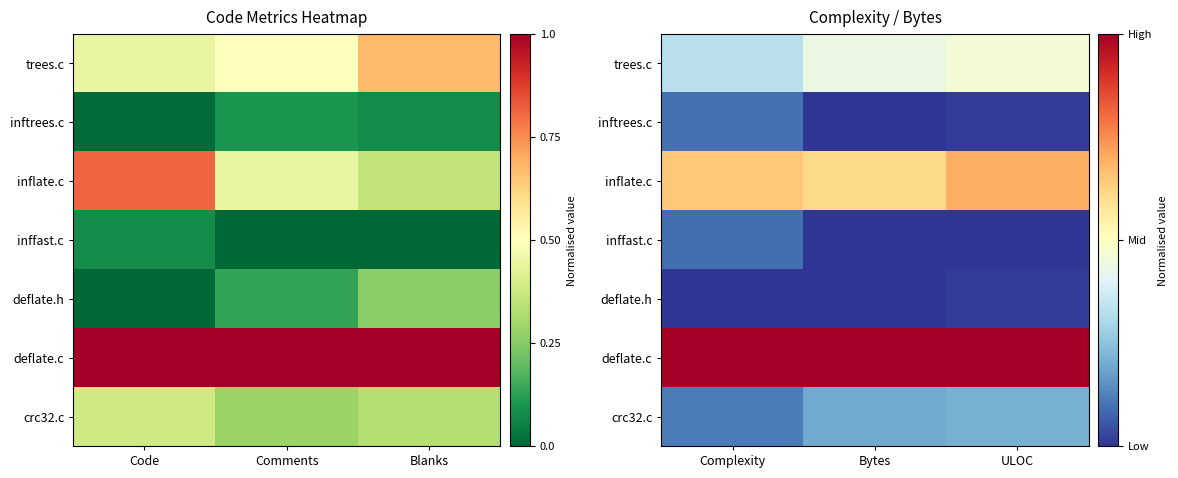

Is it true that trees.c equals 0.1 at Bytes?

False